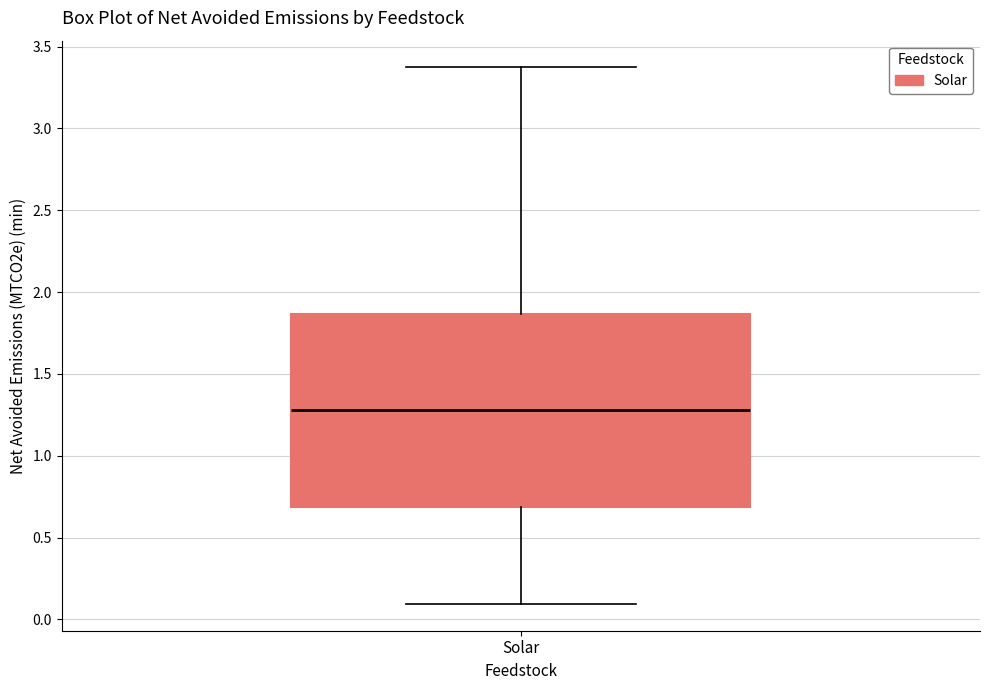

Read this box plot against the y-axis: the position of the median line, the range covered by the box, and the ends of both whiskers. The values are not printed on the chart, so give them approximately, as read against the axis.

median 1.30, box 0.70 to 1.85, whiskers 0.10 to 3.35